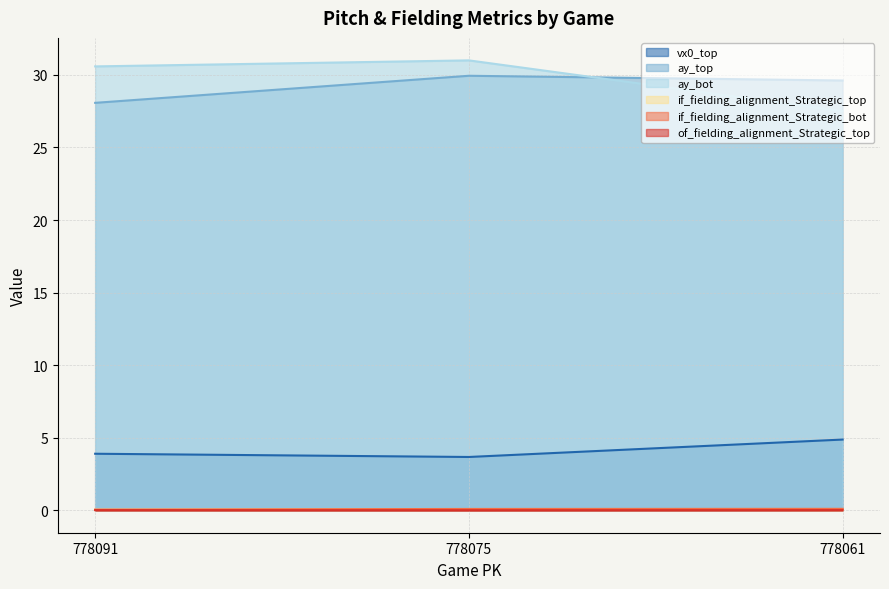

Which series has the largest total across all categories?

ay_bot